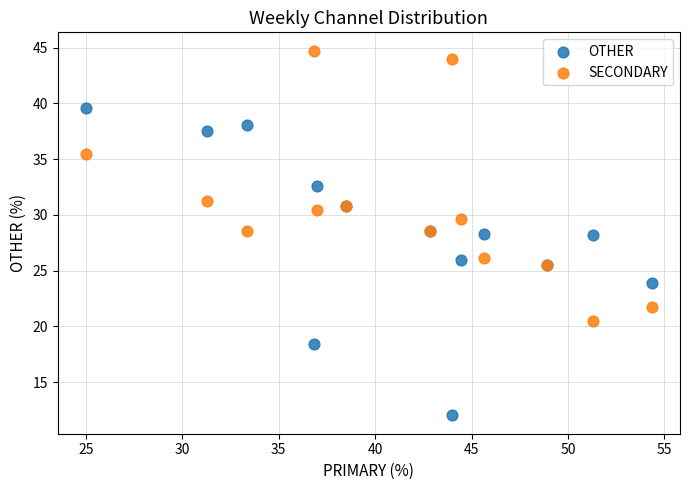

Which series has the largest Y range (max minus min)?

OTHER